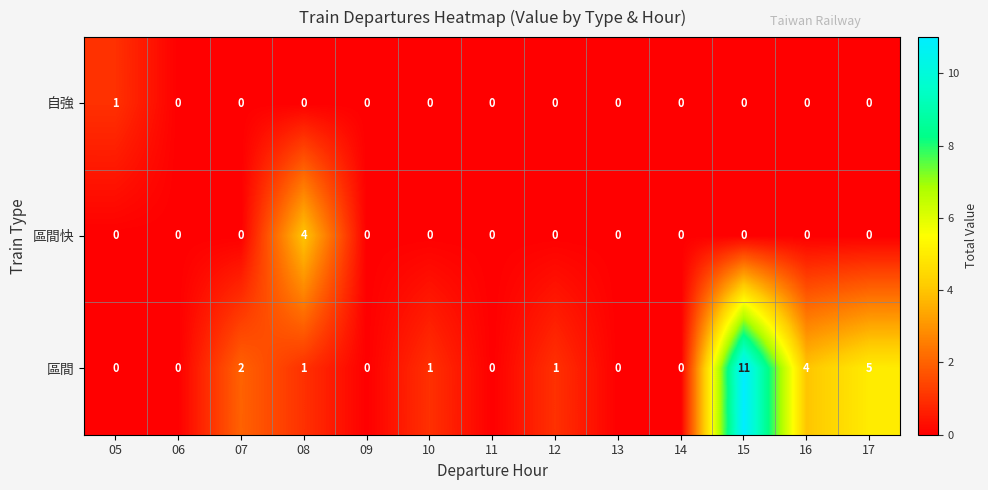

True or false: 自強 has a value of -1 at 07.

False